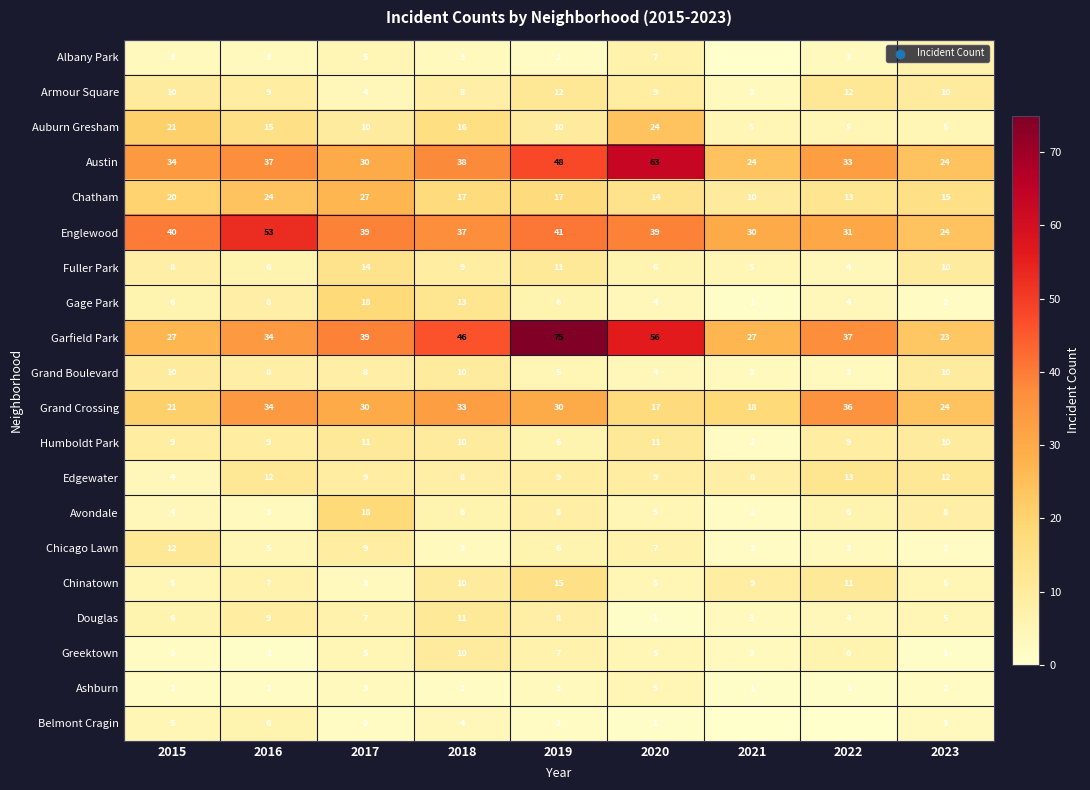

What is the sum of the Armour Square values at 2017 and 2019?

16